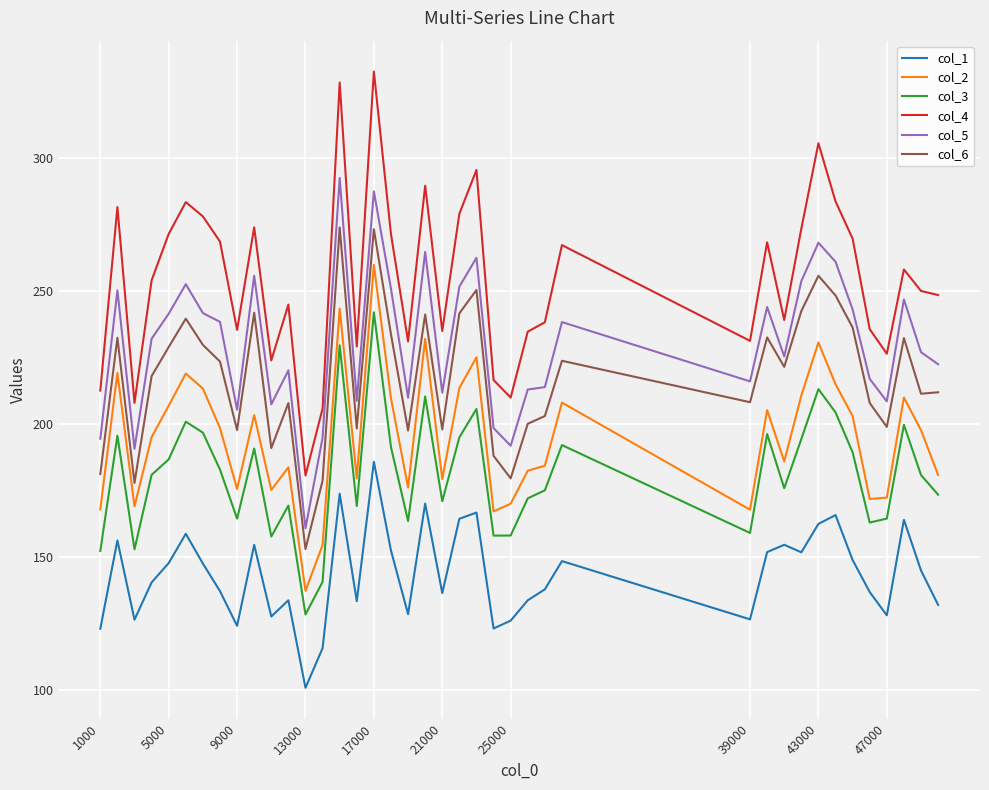

True or false: col_4 has more than 2 interior local peaks.

True